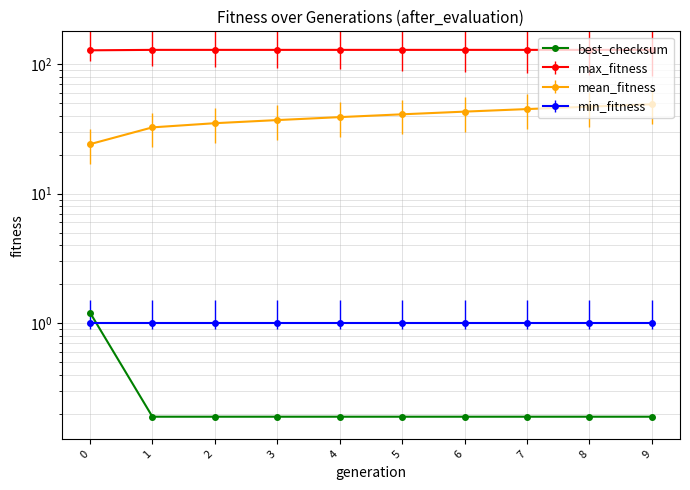

Rank the categories by value from highest to lowest.

0, 1, 2, 3, 4, 5, 6, 7, 8, 9